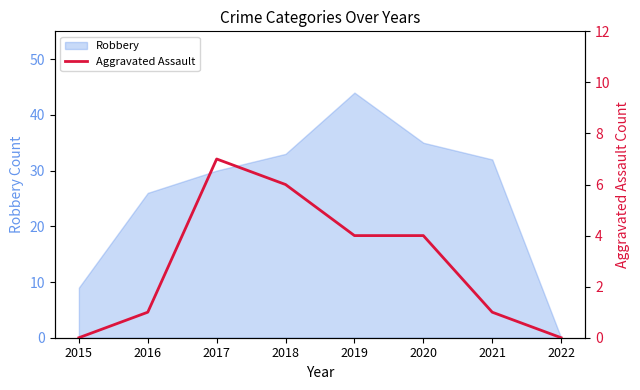

Which category has the lowest value in the Robbery series?

2022